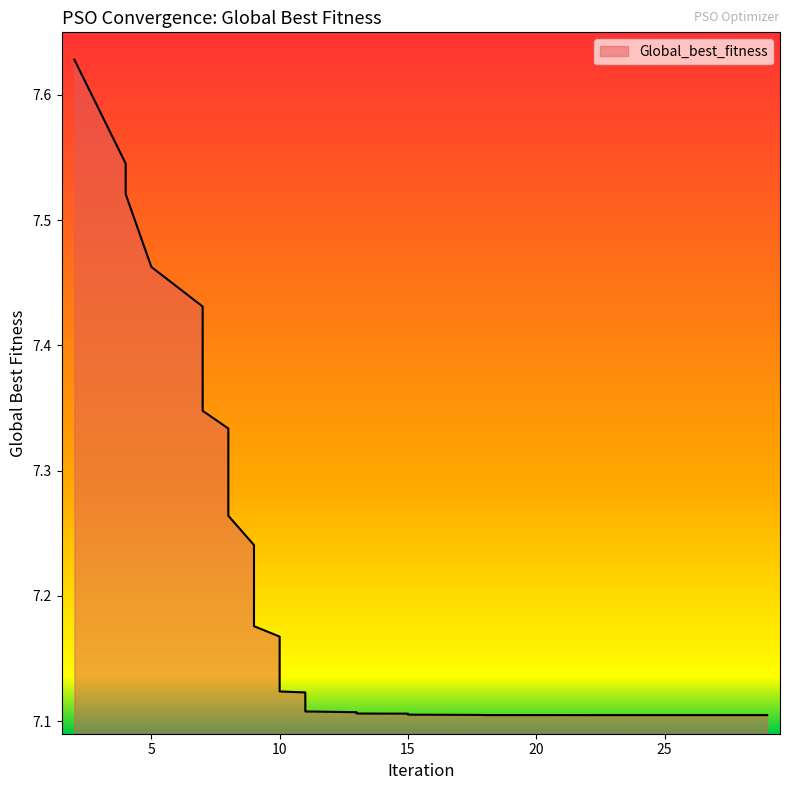

Which category has the highest value across all series?

2